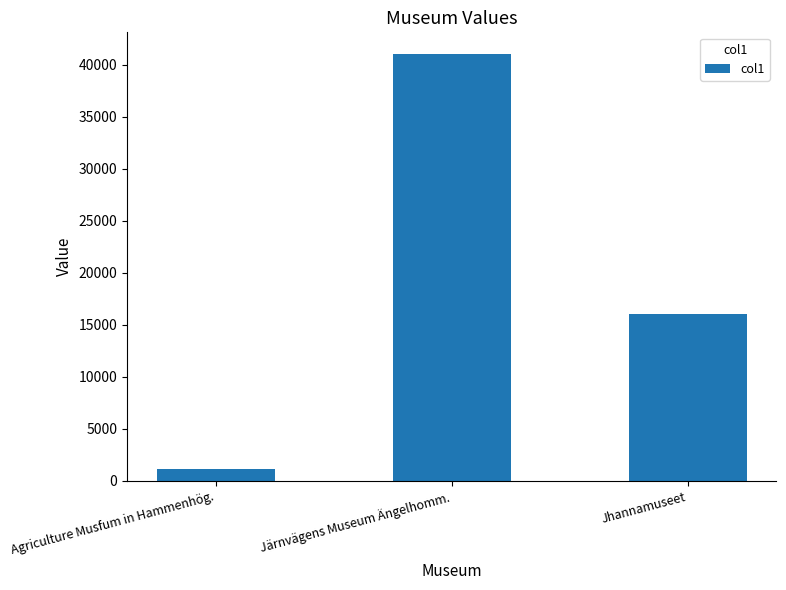

Are the bars grouped side by side (vs. stacked)?

No